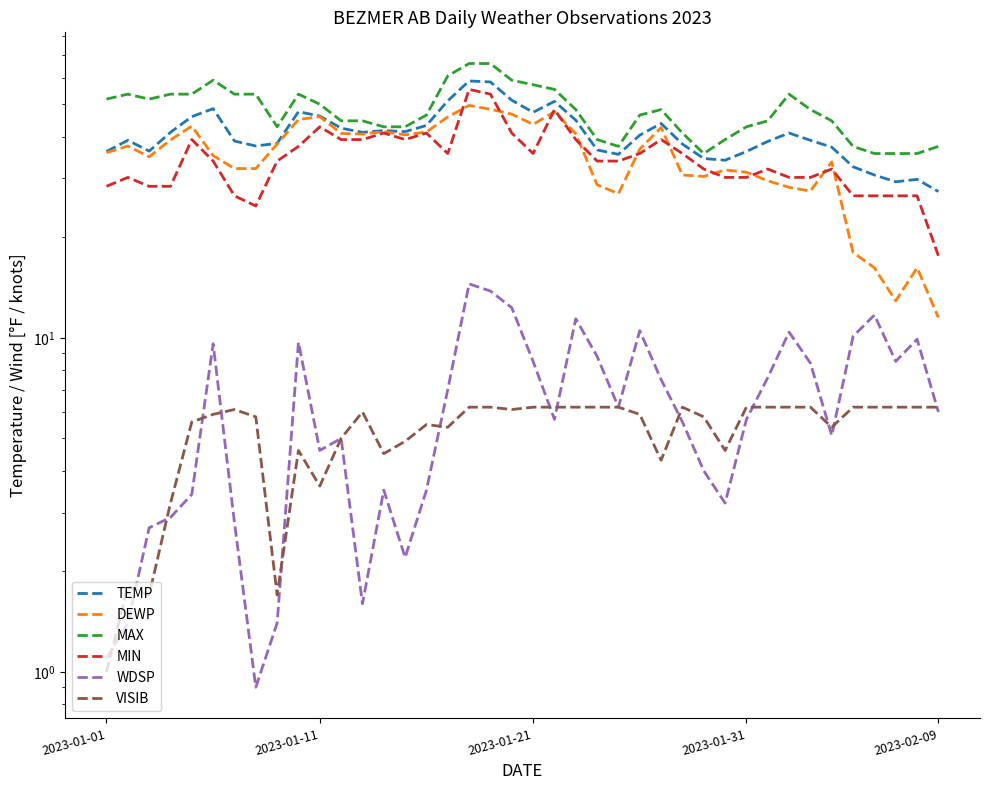

Reading left to right, list all the values displayed in this chart.

TEMP: 36.1	39.0	36.2	41.2	45.9	48.5	38.8	37.5	38.2	47.5	46.1	42.4	41.2	41.7	41.4	43.2	51.2	58.7	58.3	51.4	47.3	51.0	44.8	36.5	35.4	40.4	43.8	38.0	34.4	34.0	36.1	38.7	41.0	39.0	37.2	32.5	30.7	29.3	29.8	27.4
DEWP: 35.8	37.5	34.8	39.1	43.0	35.1	32.1	32.1	38.0	45.0	45.9	40.9	40.7	41.4	40.5	41.3	45.8	49.6	48.3	46.7	43.5	47.5	40.8	28.7	27.0	36.7	42.6	30.7	30.4	31.8	31.3	29.5	28.2	27.5	33.6	18.0	16.2	12.9	16.2	11.5
MAX: 51.8	53.6	51.8	53.6	53.6	59.0	53.6	53.6	42.8	53.6	50.0	44.6	44.6	42.8	42.8	46.4	60.8	66.2	66.2	59.0	57.2	55.4	48.2	39.2	37.4	46.4	48.2	41.0	35.6	39.2	42.8	44.6	53.6	48.2	44.6	37.4	35.6	35.6	35.6	37.4
MIN: 28.4	30.2	28.4	28.4	39.2	33.8	26.6	24.8	33.8	37.4	42.8	39.2	39.2	41.0	39.2	41.0	35.6	55.4	53.6	41.0	35.6	48.2	39.2	33.8	33.8	35.6	39.2	35.6	32.0	30.2	30.2	32.0	30.2	30.2	32.0	26.6	26.6	26.6	26.6	17.6
WDSP: 1.1	1.4	2.7	2.9	3.4	9.6	2.8	0.9	1.4	9.7	4.6	5.0	1.6	3.5	2.2	3.5	7.0	14.5	13.8	12.3	8.5	5.7	11.4	8.8	6.2	10.5	7.5	5.6	4.0	3.2	5.7	7.6	10.4	8.4	5.1	10.1	11.7	8.5	9.9	6.0
VISIB: 1.0	1.8	1.7	3.2	5.6	5.9	6.1	5.8	1.7	4.6	3.6	5.0	6.0	4.5	4.9	5.5	5.4	6.2	6.2	6.1	6.2	6.2	6.2	6.2	6.2	5.9	4.3	6.2	5.8	4.6	6.2	6.2	6.2	6.2	5.4	6.2	6.2	6.2	6.2	6.2